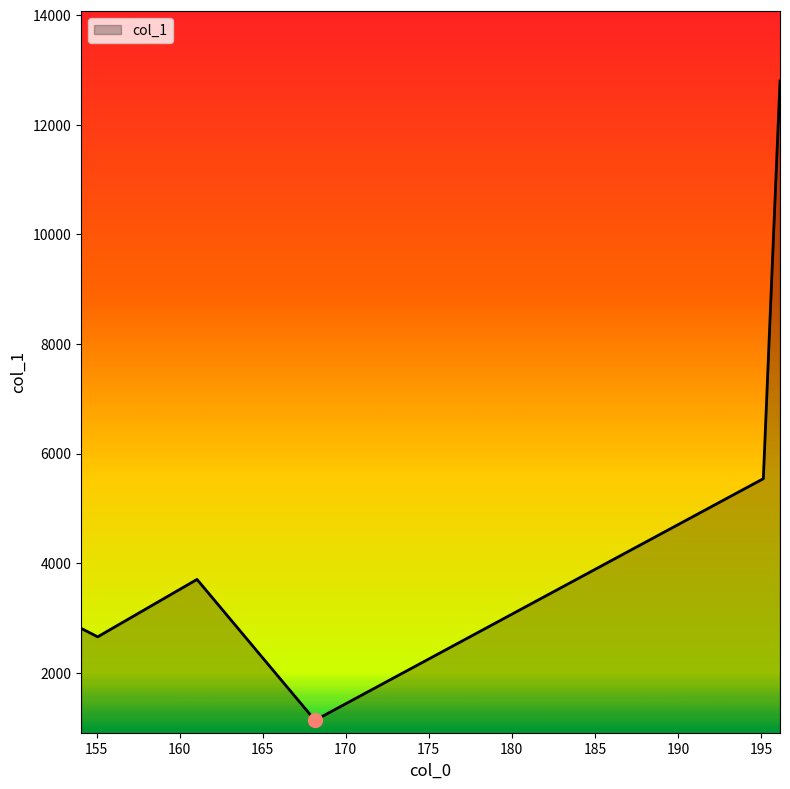

What is the difference between the maximum and minimum values?

11667.9